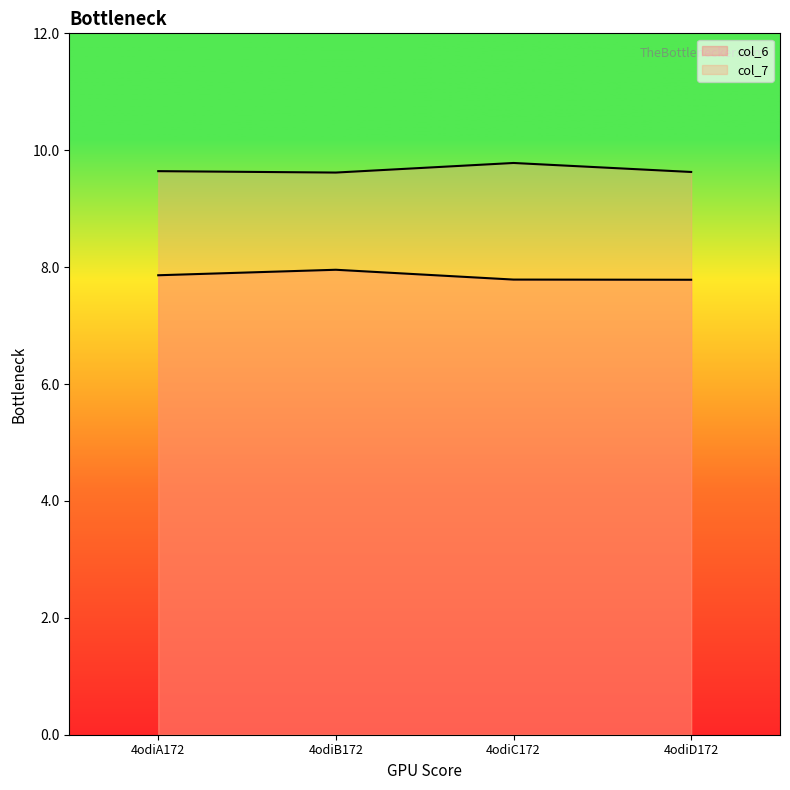

Where is the first local maximum for col_7?

4odiC172